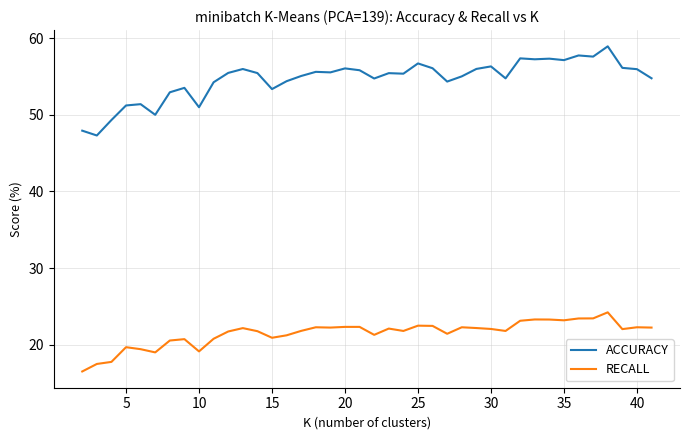

Which series has the largest total across all categories?

ACCURACY